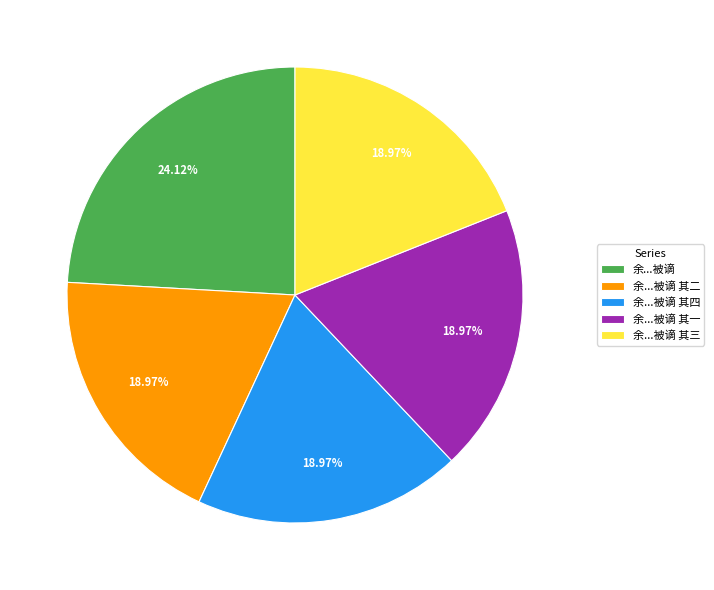

To the nearest percent, what is the average slice percentage?

20%